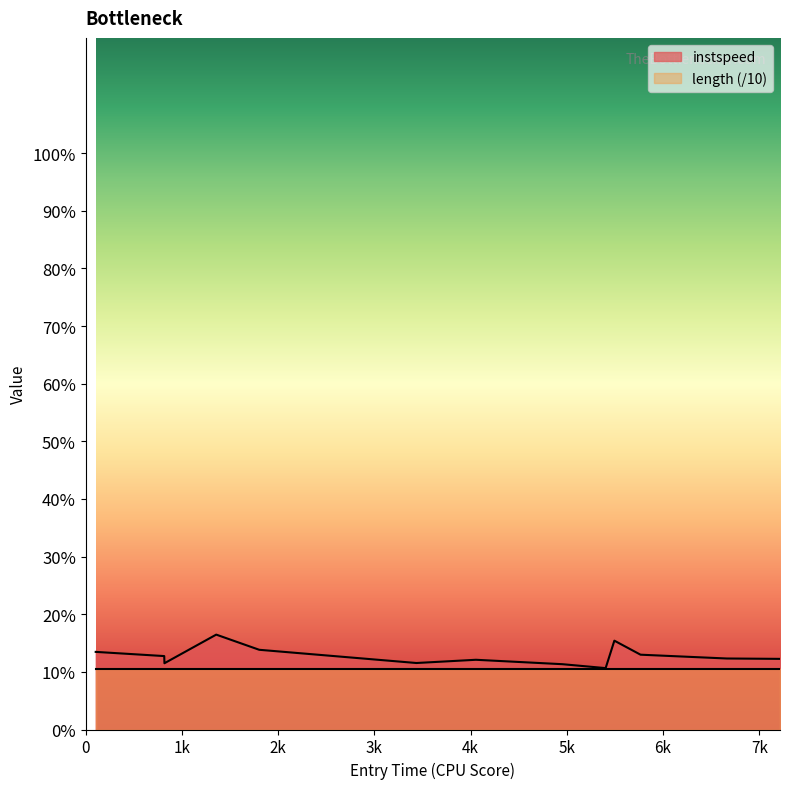

List the series in order of their peak value, lowest first.

length (/10), instspeed